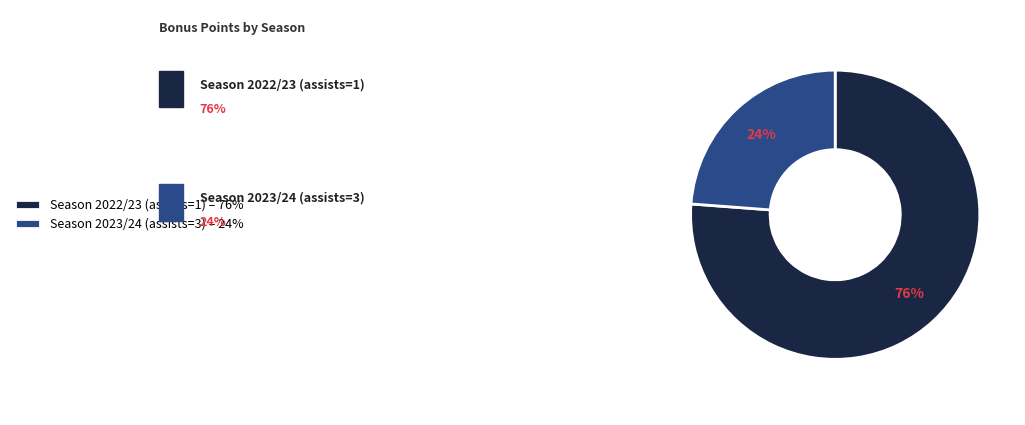

Is it true that Season 2023/24 (assists=3) is 24% of the pie?

True